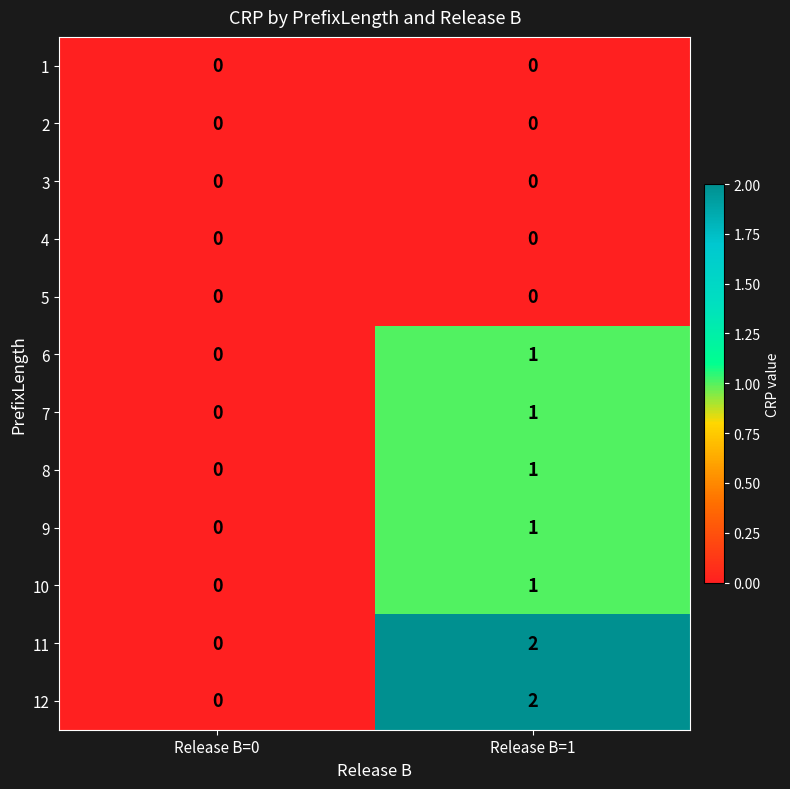

At which label does 10 reach its peak?

Release B=1